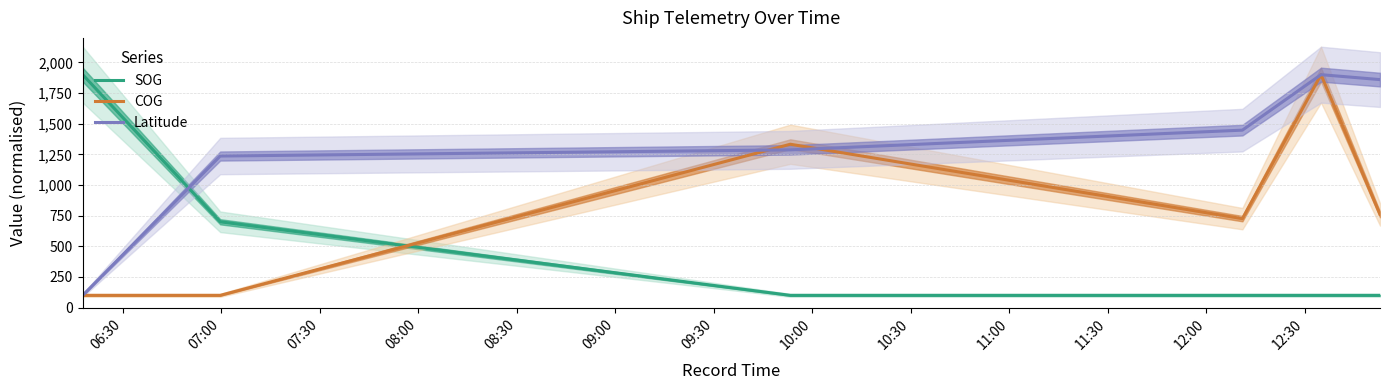

True or false: Latitude and SOG intersect in this chart.

True